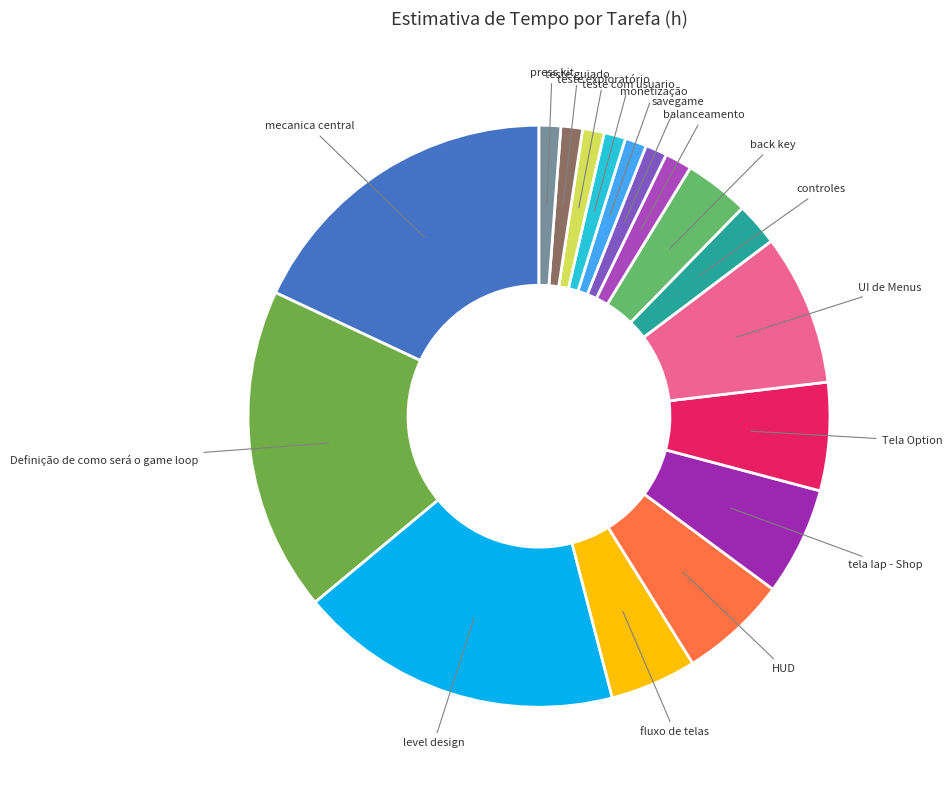

Combined, do press kit and back key account for over 50%?

No